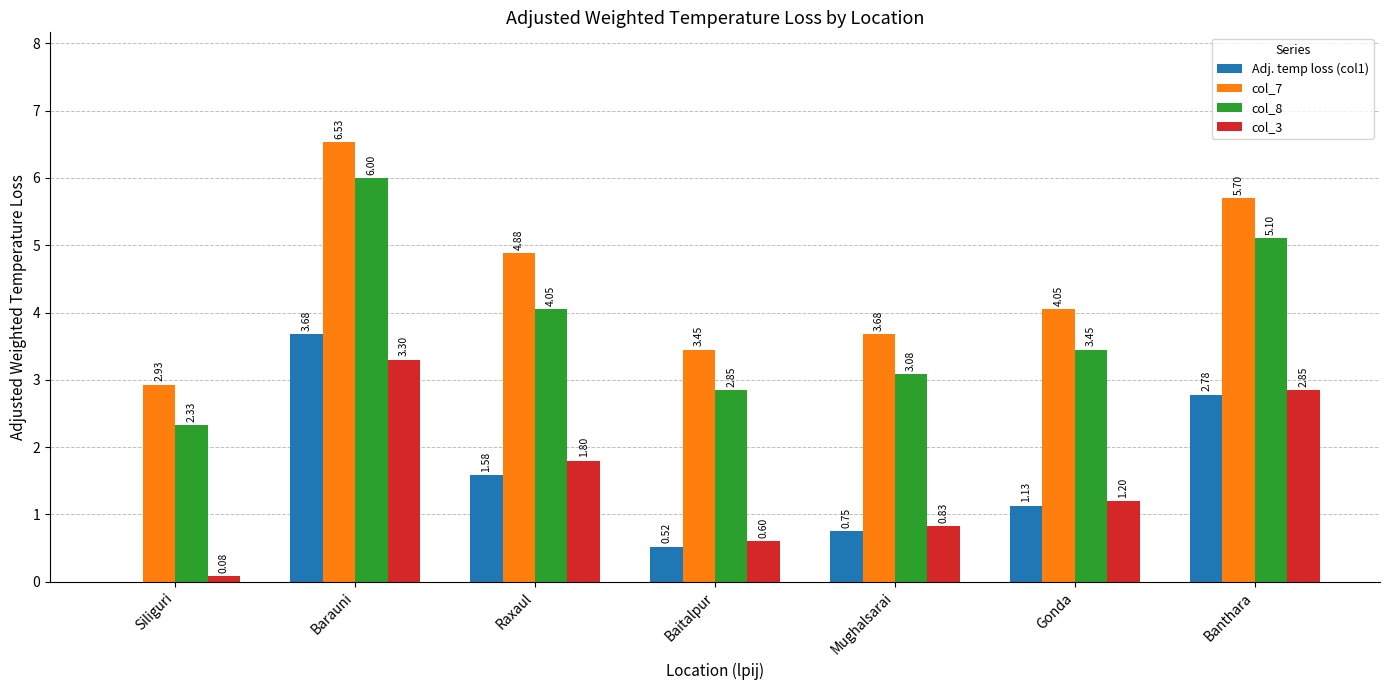

Where does the col_3 series first go above 1?

Barauni